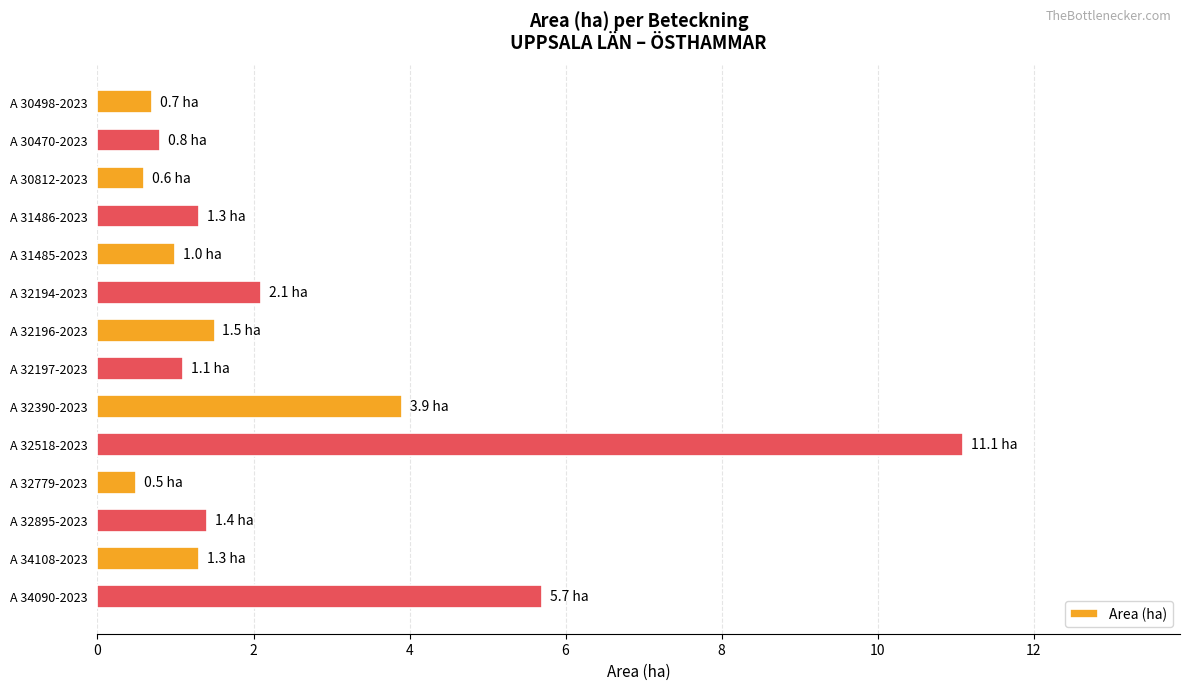

What position from the top is A 31486-2023?

4